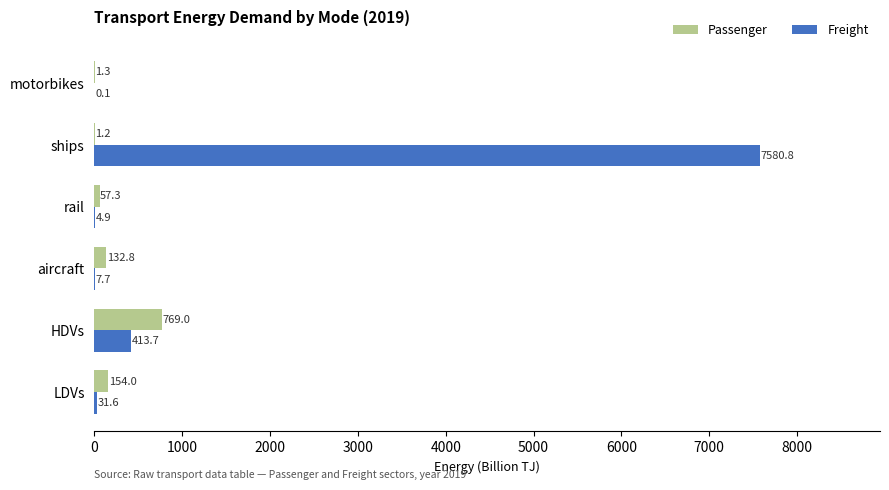

Is the value of Freight at ships greater than the value of Passenger at LDVs?

Yes